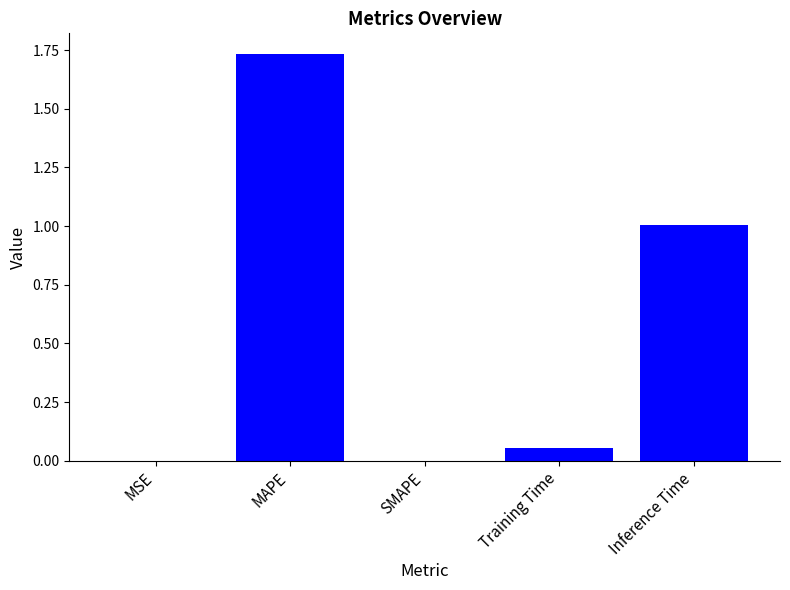

Which label corresponds to the largest value in the chart?

MAPE